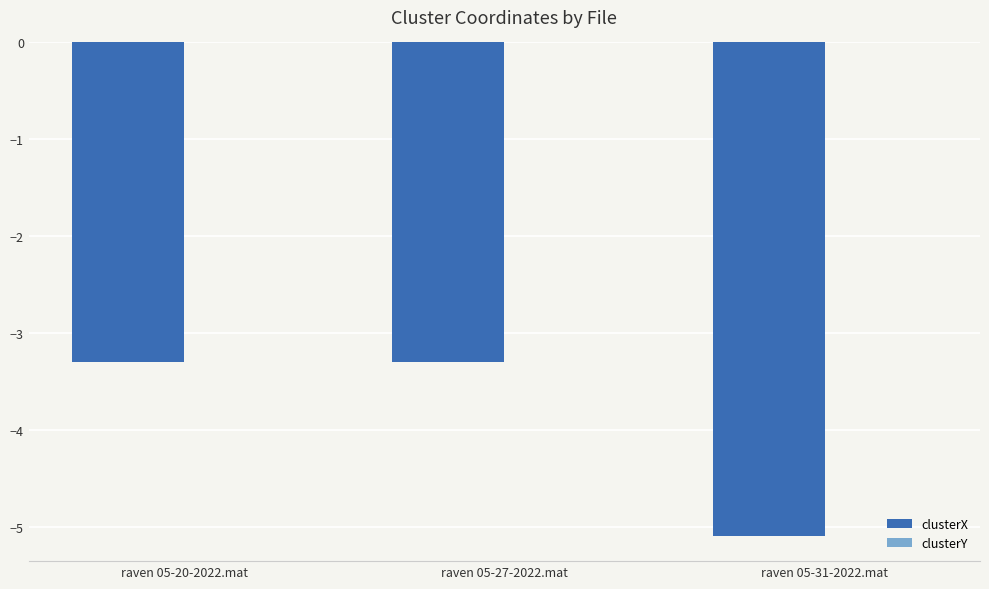

Between raven 05-27-2022.mat and raven 05-31-2022.mat, which series saw the biggest shift?

clusterX